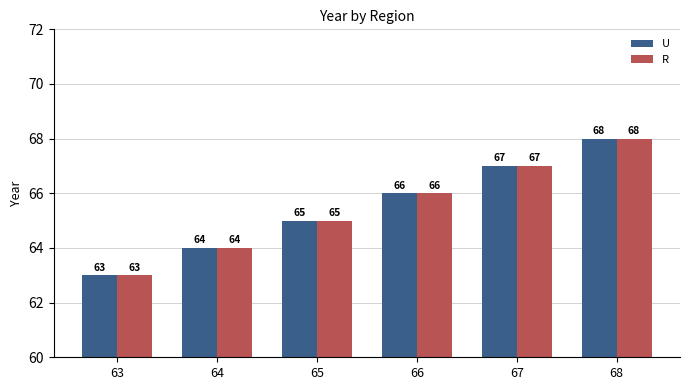

The R series shows 39 at 64. True or false?

False